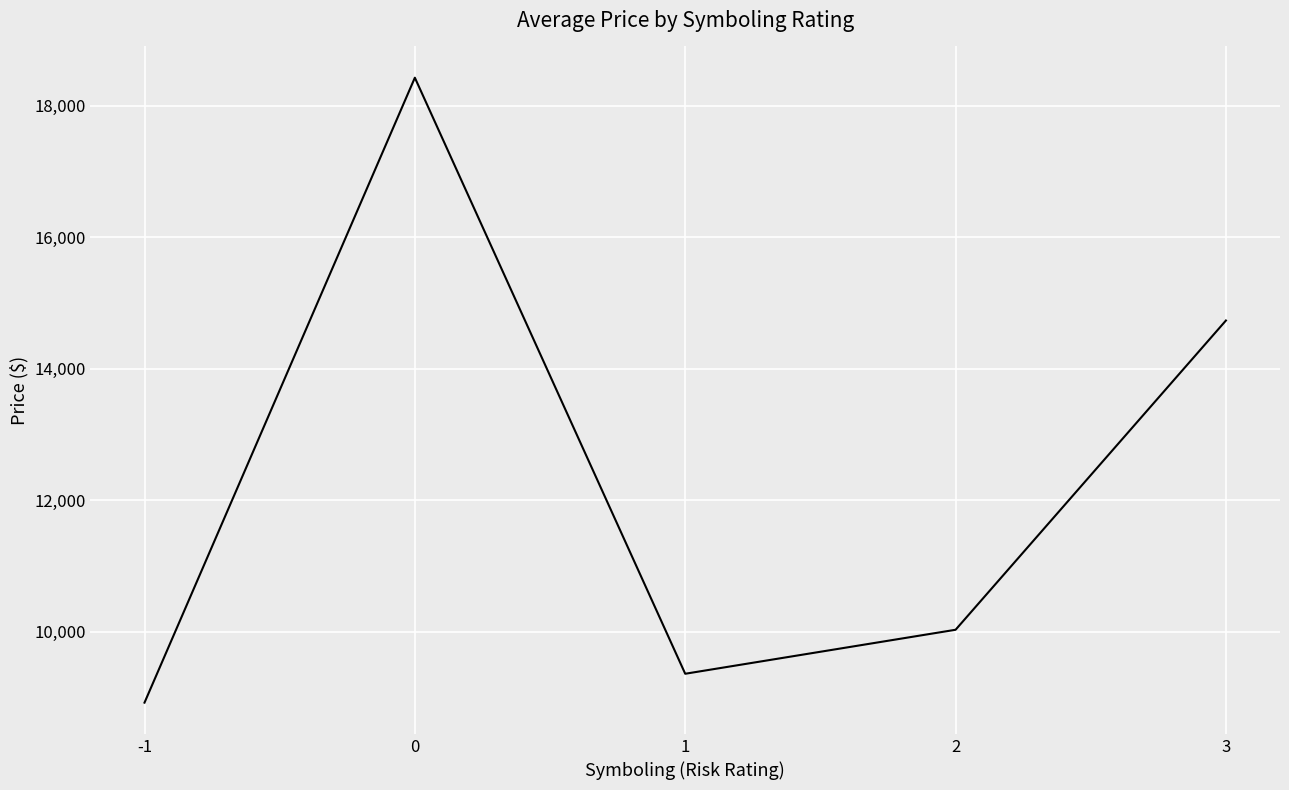

Read the value at 0.

18424.6